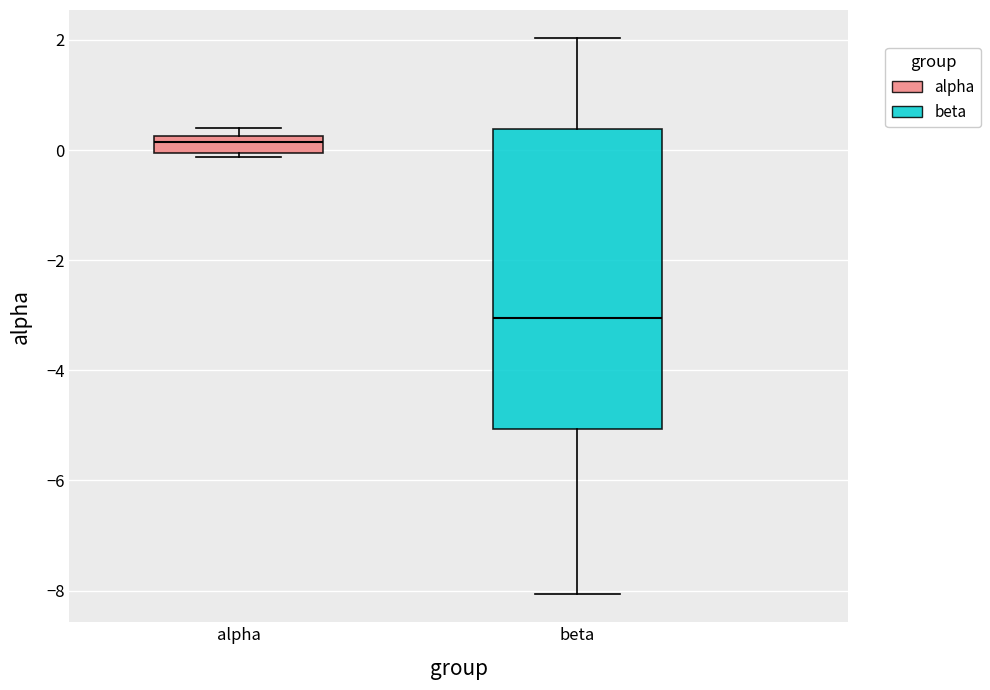

Reading left to right, transcribe this box plot: for each box, give where its median line is, the range the box spans, and where its two whiskers end, as read against the y-axis. The values are not printed on the chart, so give them approximately, as read against the axis.

alpha: median 0.2 (inside the box), box 0.0 to 0.2, whiskers -0.2 to 0.4
beta: median -3.0, box -5.0 to 0.4, whiskers -8.0 to 2.0